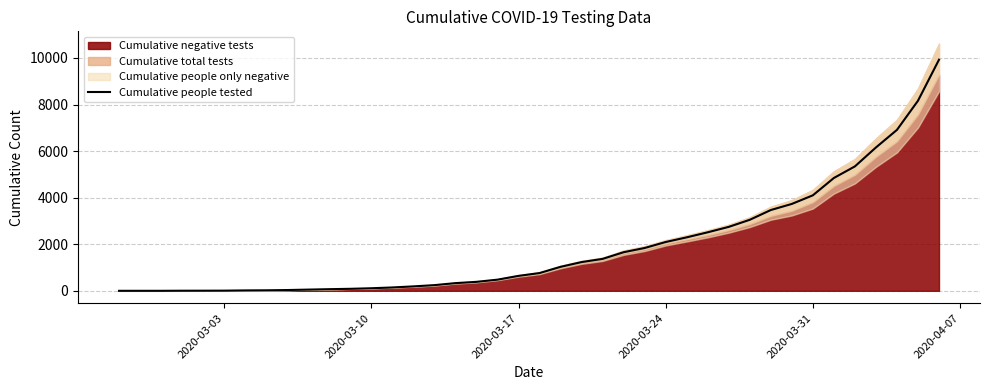

How many data points are above 762?

19